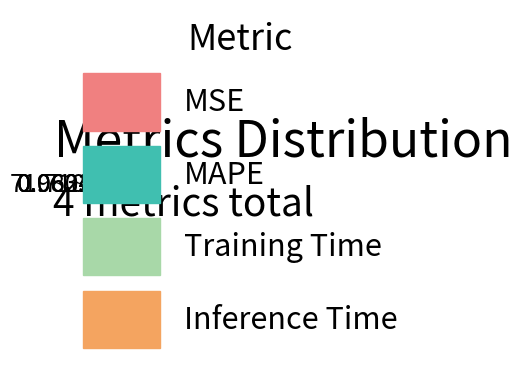

What is the majority slice?

MAPE